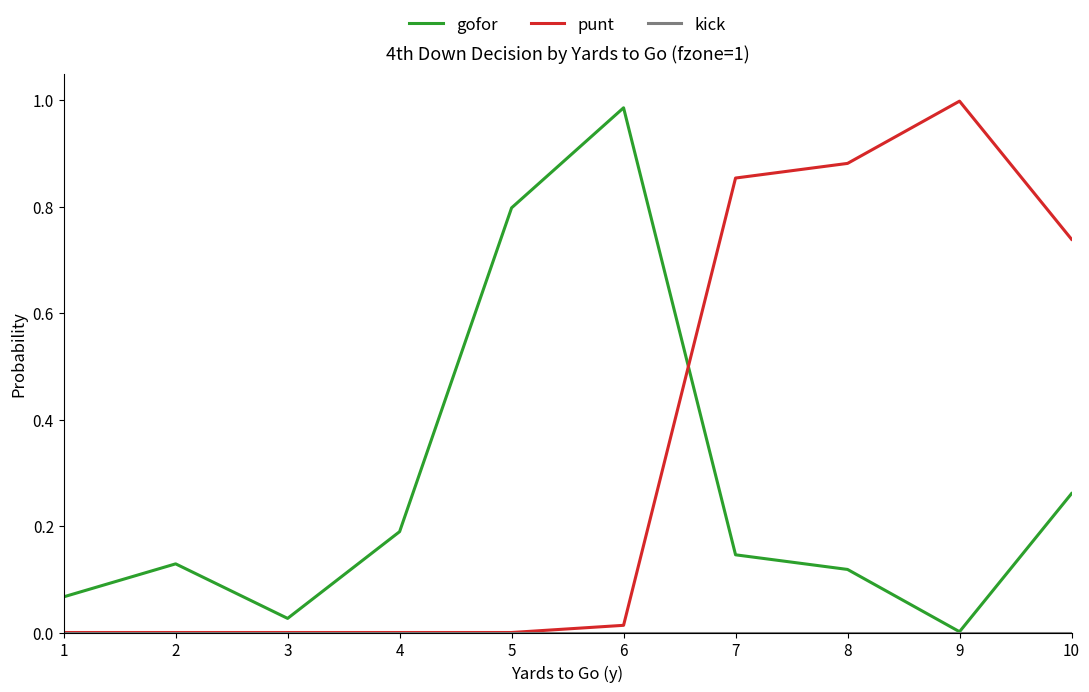

Is the value of gofor at 2 greater than the value of punt at 9?

No